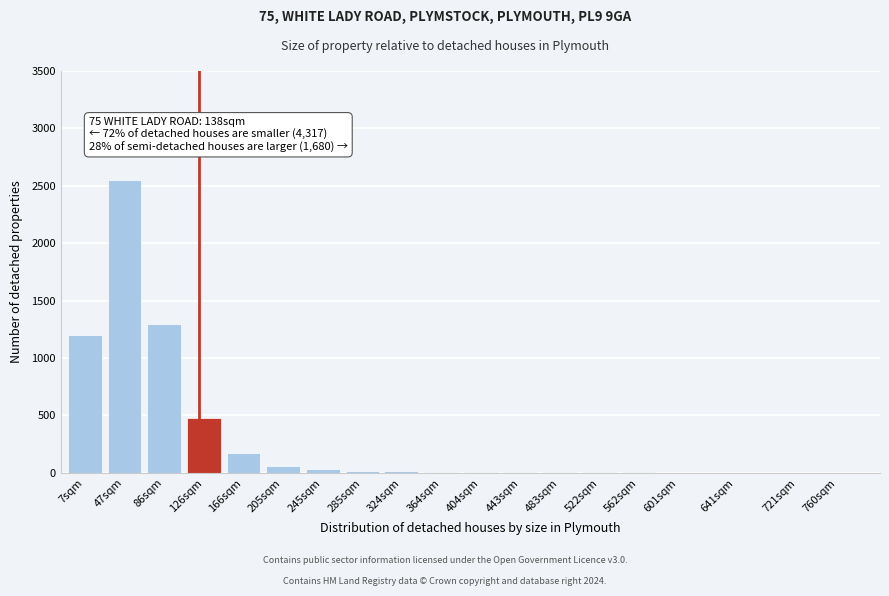

Between 7sqm and 166sqm, which is larger?

7sqm